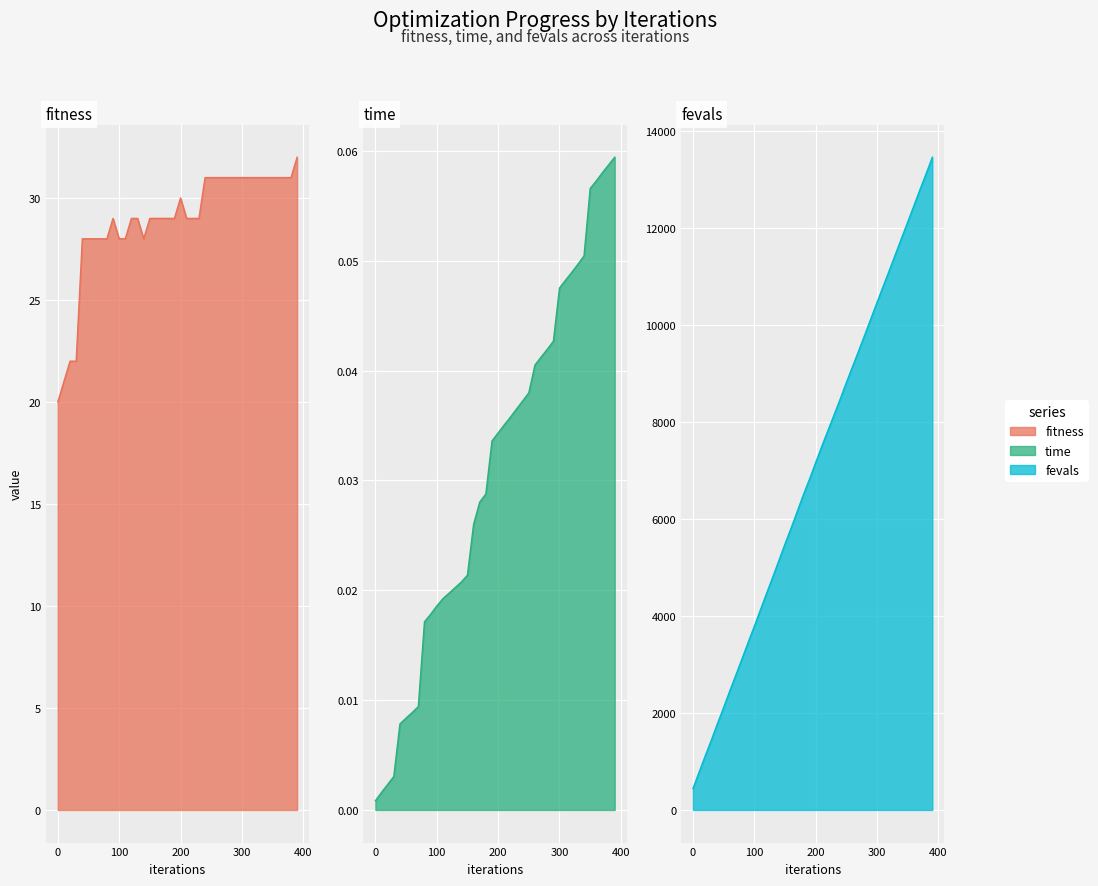

What is the highest value of the fitness series?

32.0